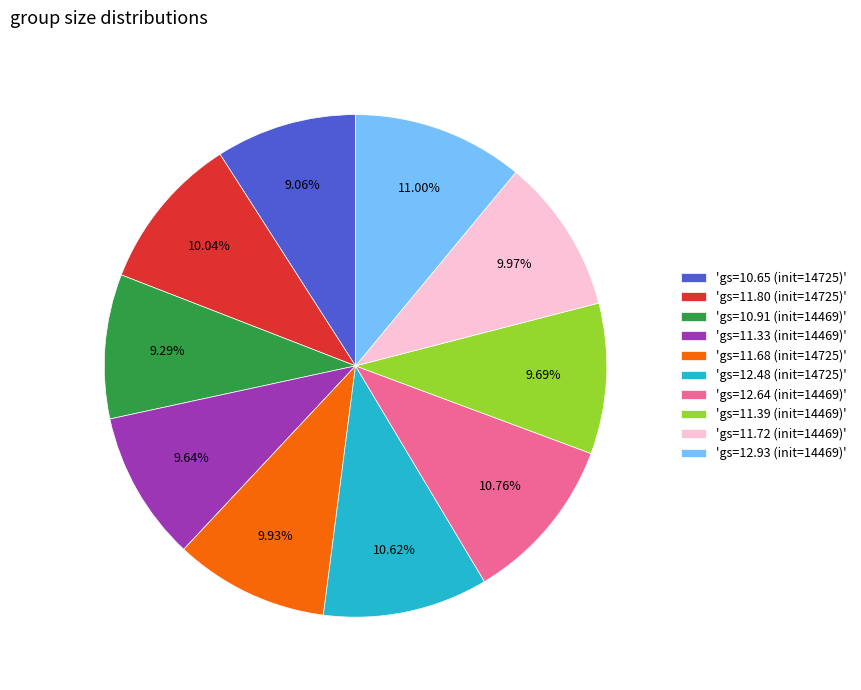

Count the number of slices in the pie.

10